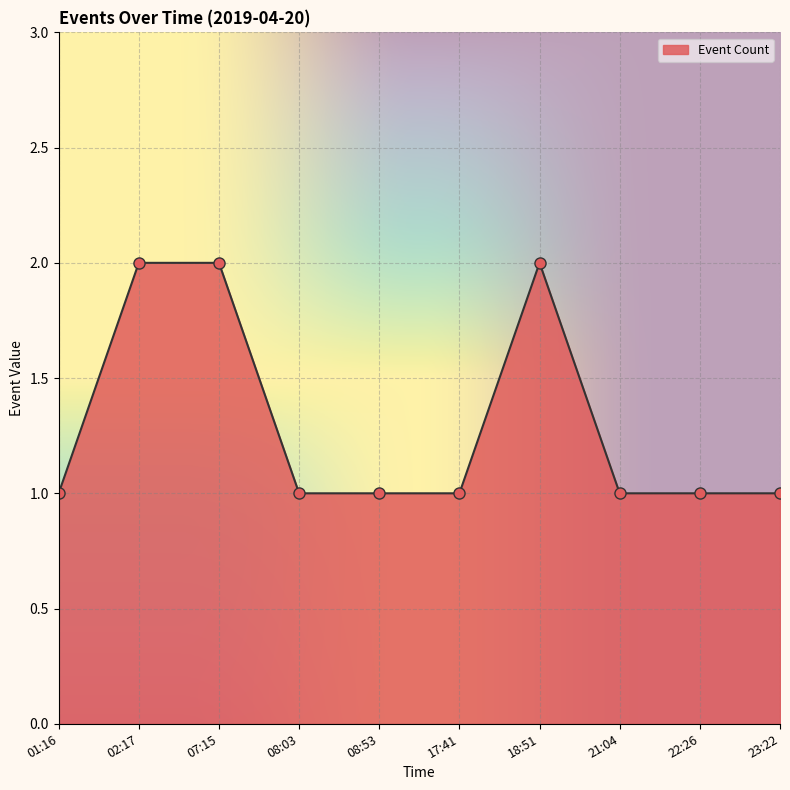

What is the sum of the values at 18:51 and 07:15?

4